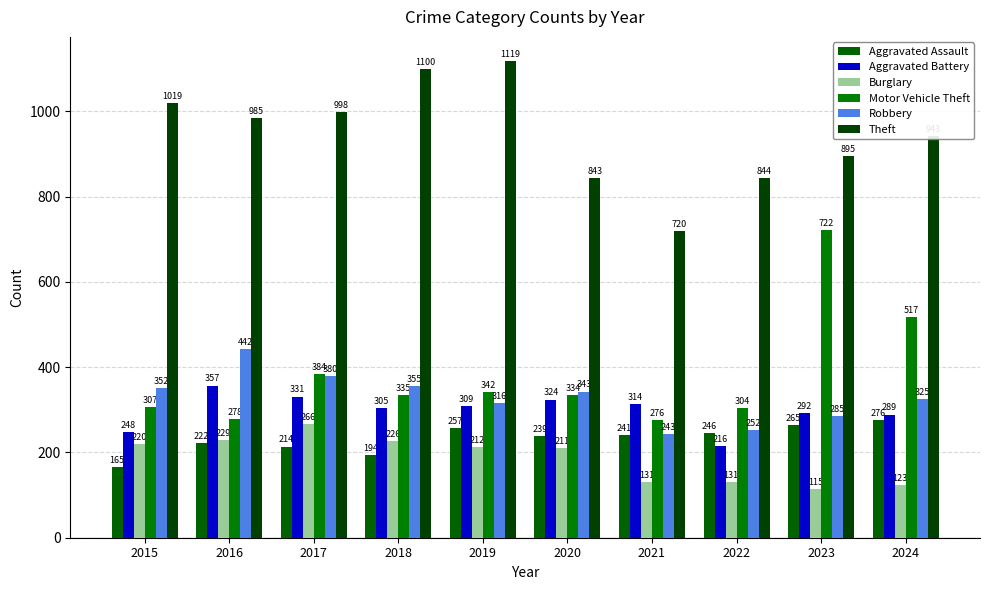

What is the greatest value displayed?

1119